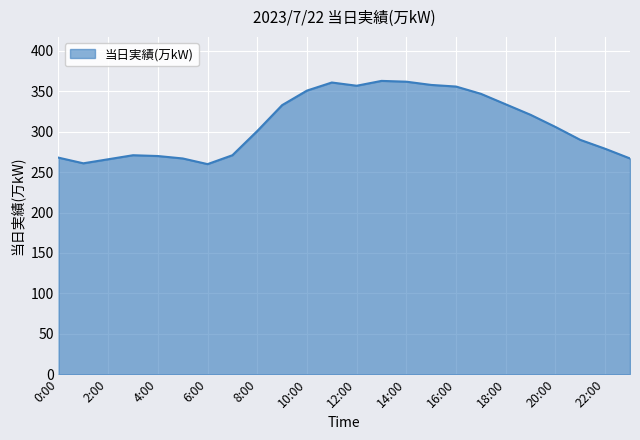

True or false: the data has more than 1 interior local peaks.

True